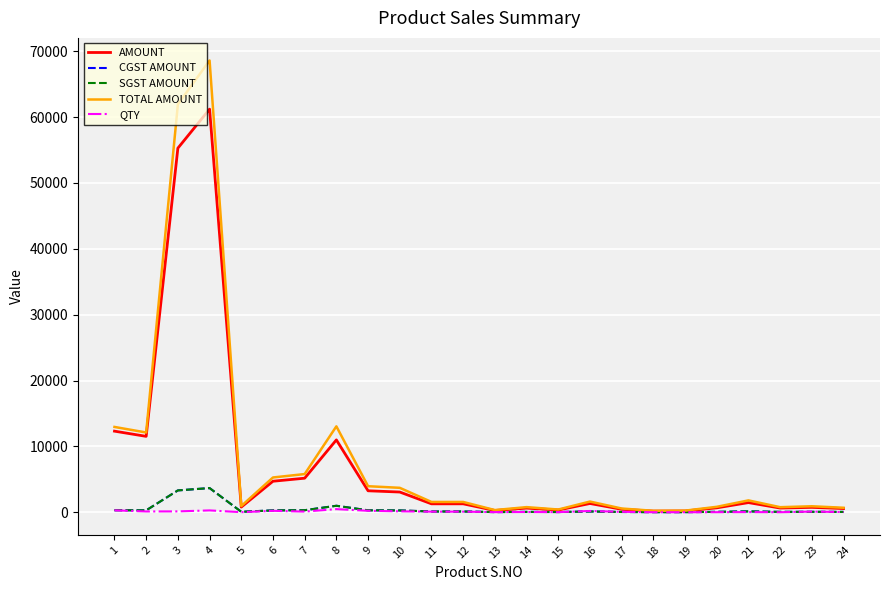

Which series has the largest total across all categories?

TOTAL AMOUNT